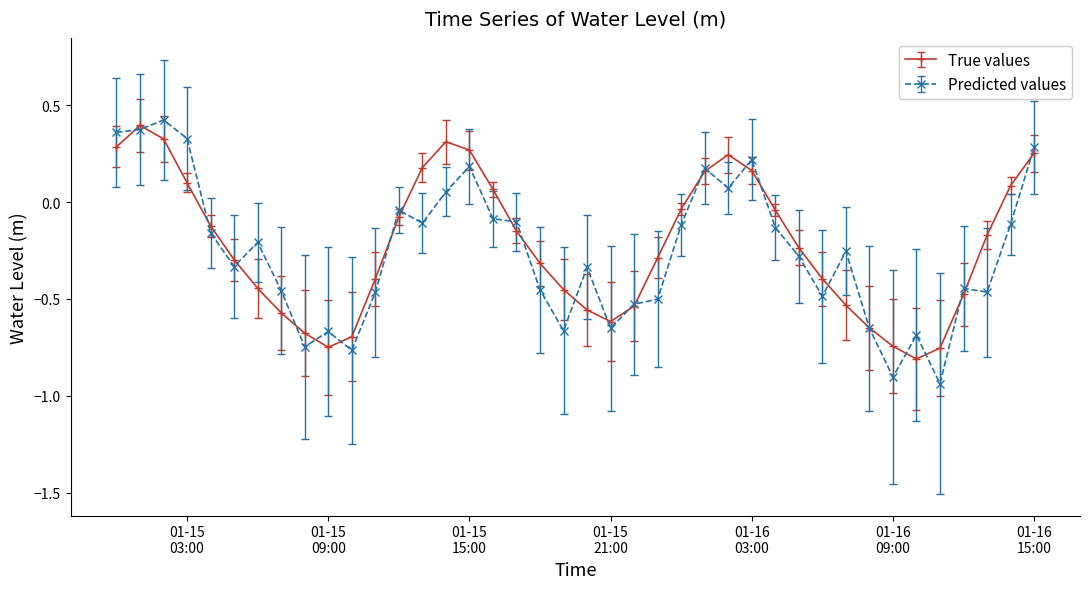

How many values in Predicted values are above zero?

10